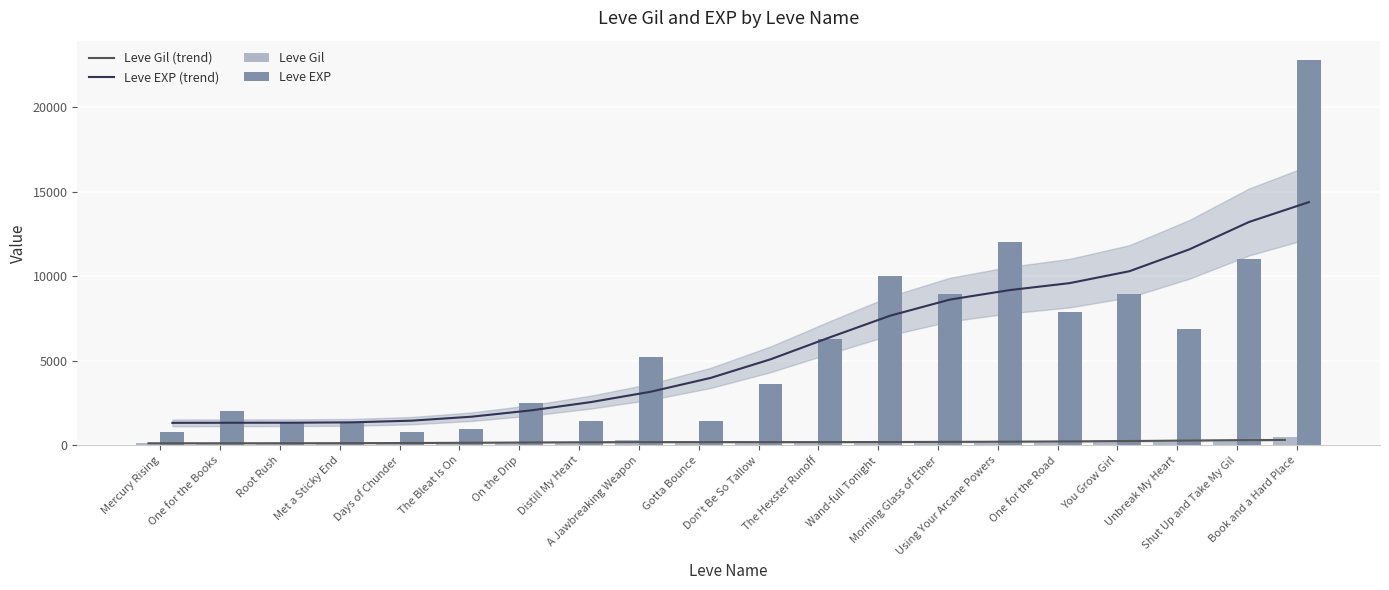

What is the sum of the Leve EXP values at Book and a Hard Place and Don't Be So Tallow?

26390.0